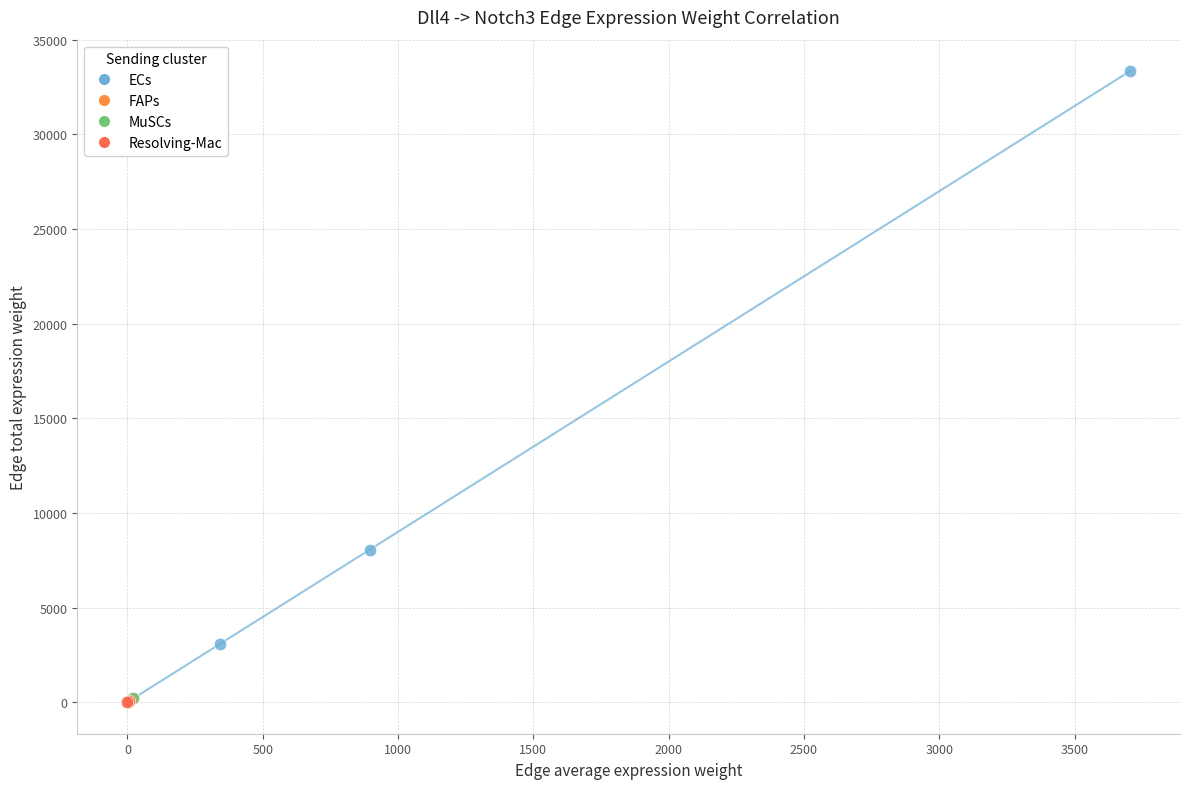

What are all the series names shown in the legend?

ECs, FAPs, MuSCs, Resolving-Mac